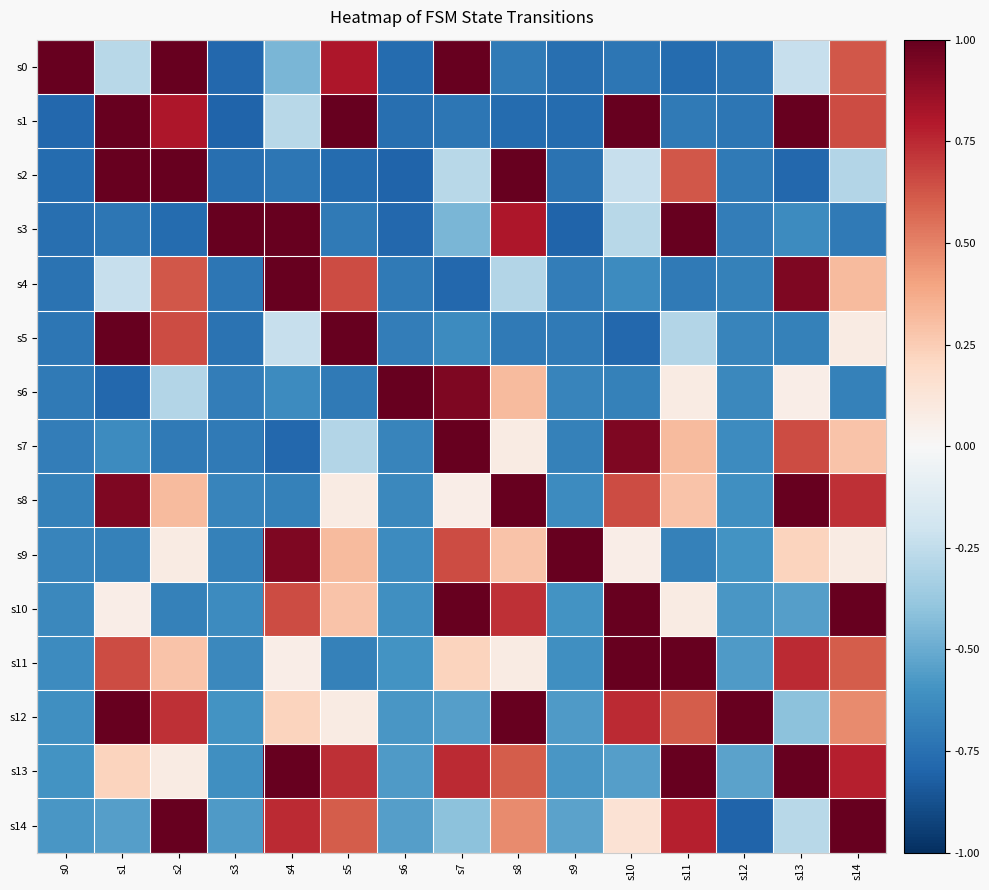

Reading right to left, extract all data points from this chart.

s0: s14=0.6	s13=-0.2	s12=-0.7	s11=-0.8	s10=-0.7	s9=-0.8	s8=-0.7	s7=1.0	s6=-0.8	s5=0.8	s4=-0.5	s3=-0.8	s2=1.0	s1=-0.3	s0=1.0
s1: s14=0.6	s13=1.0	s12=-0.7	s11=-0.7	s10=1.0	s9=-0.8	s8=-0.8	s7=-0.7	s6=-0.8	s5=1.0	s4=-0.3	s3=-0.8	s2=0.8	s1=1.0	s0=-0.8
s2: s14=-0.3	s13=-0.8	s12=-0.7	s11=0.6	s10=-0.2	s9=-0.7	s8=1.0	s7=-0.3	s6=-0.8	s5=-0.8	s4=-0.7	s3=-0.8	s2=1.0	s1=1.0	s0=-0.8
s3: s14=-0.7	s13=-0.6	s12=-0.7	s11=1.0	s10=-0.3	s9=-0.8	s8=0.8	s7=-0.5	s6=-0.8	s5=-0.7	s4=1.0	s3=1.0	s2=-0.8	s1=-0.7	s0=-0.8
s4: s14=0.3	s13=0.9	s12=-0.7	s11=-0.7	s10=-0.6	s9=-0.7	s8=-0.3	s7=-0.8	s6=-0.7	s5=0.6	s4=1.0	s3=-0.7	s2=0.6	s1=-0.2	s0=-0.7
s5: s14=0.1	s13=-0.7	s12=-0.7	s11=-0.3	s10=-0.8	s9=-0.7	s8=-0.7	s7=-0.6	s6=-0.7	s5=1.0	s4=-0.2	s3=-0.7	s2=0.6	s1=1.0	s0=-0.7
s6: s14=-0.7	s13=0.1	s12=-0.6	s11=0.1	s10=-0.7	s9=-0.7	s8=0.3	s7=0.9	s6=1.0	s5=-0.7	s4=-0.6	s3=-0.7	s2=-0.3	s1=-0.8	s0=-0.7
s7: s14=0.3	s13=0.6	s12=-0.6	s11=0.3	s10=0.9	s9=-0.7	s8=0.1	s7=1.0	s6=-0.7	s5=-0.3	s4=-0.8	s3=-0.7	s2=-0.7	s1=-0.6	s0=-0.7
s8: s14=0.7	s13=1.0	s12=-0.6	s11=0.3	s10=0.6	s9=-0.6	s8=1.0	s7=0.1	s6=-0.6	s5=0.1	s4=-0.7	s3=-0.7	s2=0.3	s1=0.9	s0=-0.7
s9: s14=0.1	s13=0.2	s12=-0.6	s11=-0.7	s10=0.1	s9=1.0	s8=0.3	s7=0.6	s6=-0.6	s5=0.3	s4=0.9	s3=-0.7	s2=0.1	s1=-0.7	s0=-0.7
s10: s14=1.0	s13=-0.5	s12=-0.6	s11=0.1	s10=1.0	s9=-0.6	s8=0.7	s7=1.0	s6=-0.6	s5=0.3	s4=0.6	s3=-0.6	s2=-0.7	s1=0.1	s0=-0.6
s11: s14=0.6	s13=0.7	s12=-0.6	s11=1.0	s10=1.0	s9=-0.6	s8=0.1	s7=0.2	s6=-0.6	s5=-0.7	s4=0.1	s3=-0.6	s2=0.3	s1=0.6	s0=-0.6
s12: s14=0.5	s13=-0.4	s12=1.0	s11=0.6	s10=0.7	s9=-0.6	s8=1.0	s7=-0.5	s6=-0.6	s5=0.1	s4=0.2	s3=-0.6	s2=0.7	s1=1.0	s0=-0.6
s13: s14=0.8	s13=1.0	s12=-0.5	s11=1.0	s10=-0.5	s9=-0.6	s8=0.6	s7=0.7	s6=-0.6	s5=0.7	s4=1.0	s3=-0.6	s2=0.1	s1=0.2	s0=-0.6
s14: s14=1.0	s13=-0.3	s12=-0.8	s11=0.8	s10=0.1	s9=-0.5	s8=0.5	s7=-0.4	s6=-0.5	s5=0.6	s4=0.7	s3=-0.6	s2=1.0	s1=-0.5	s0=-0.6